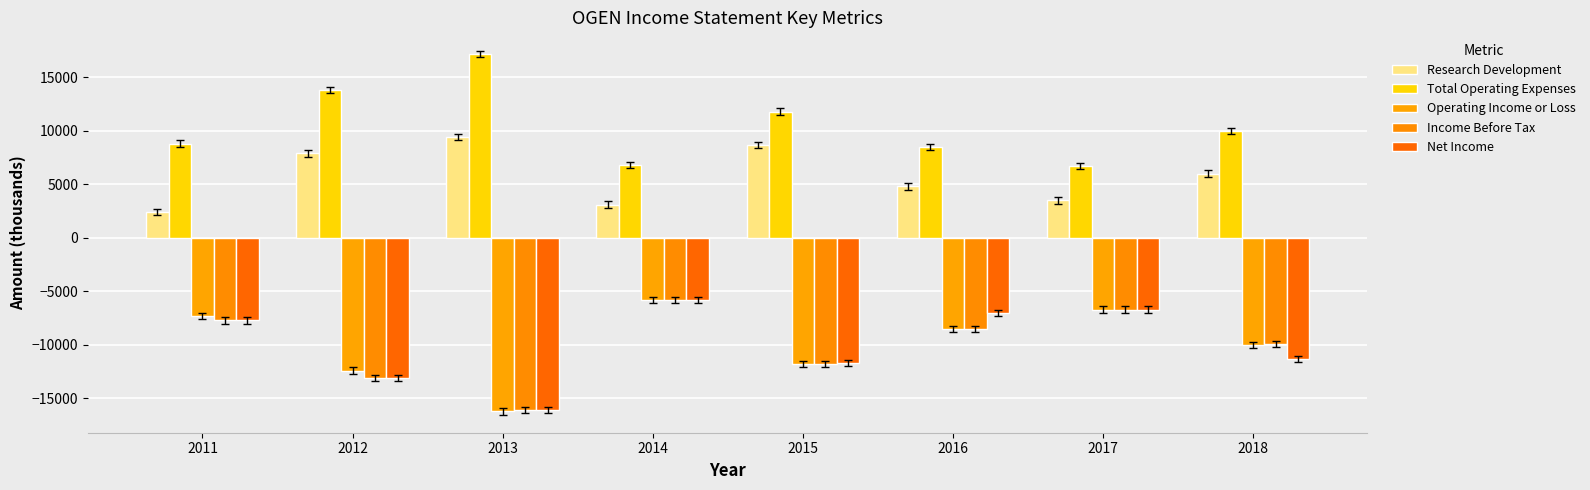

Which category has the highest value in the Total Operating Expenses series?

2013